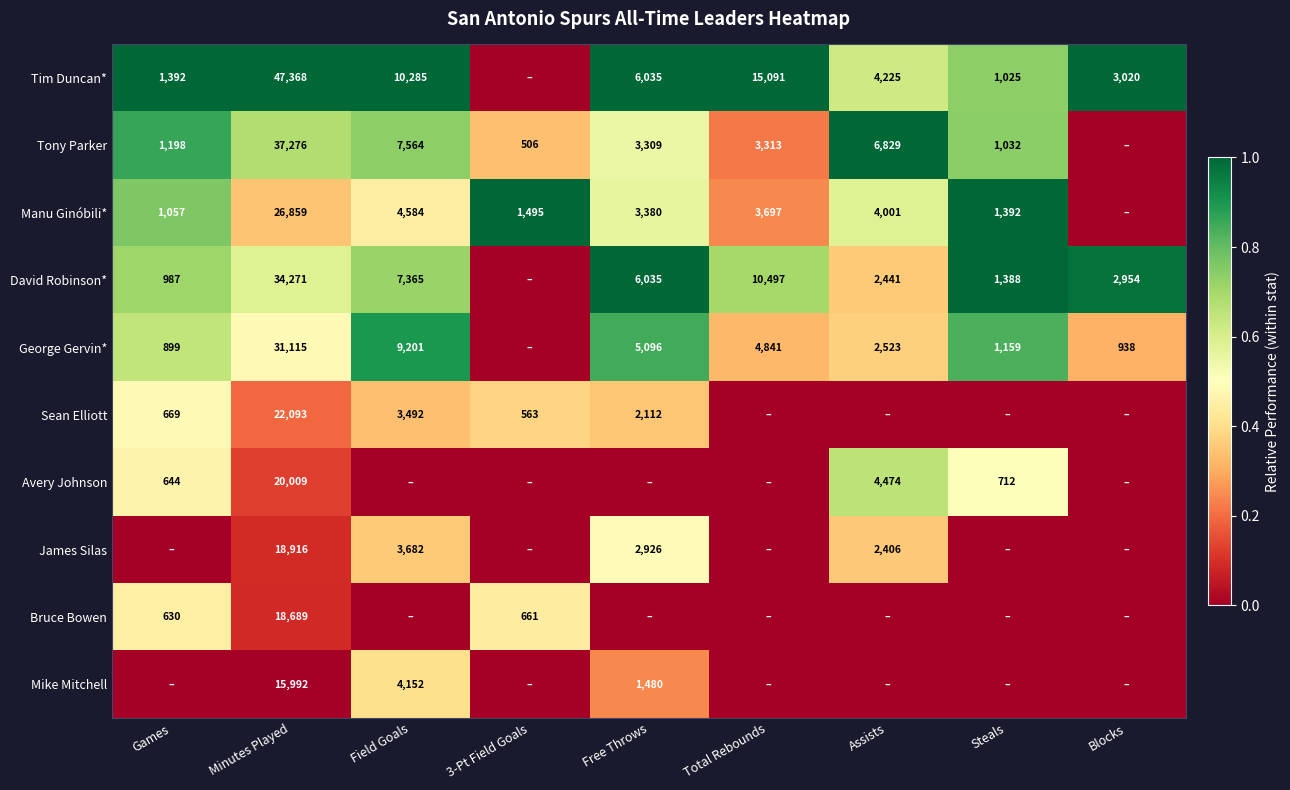

At which category does the chart reach its minimum across all series?

3-Pt Field Goals